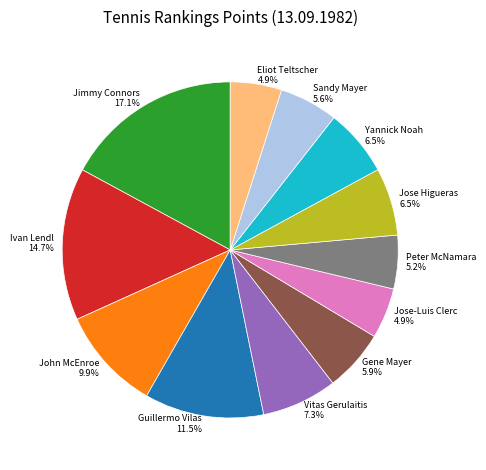

Which has a higher value, Jose Higueras or Peter McNamara?

Jose Higueras